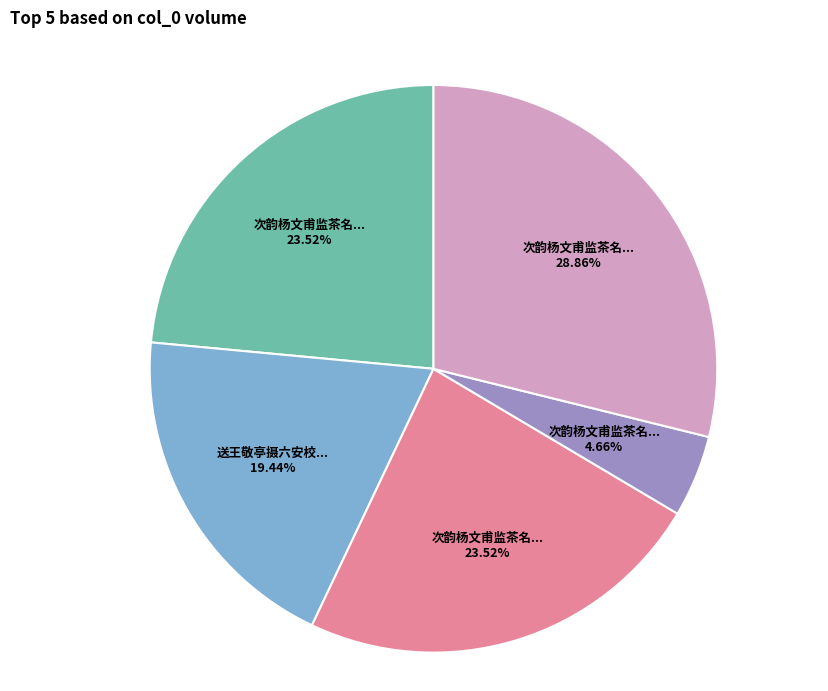

How many slices are in this pie chart?

5